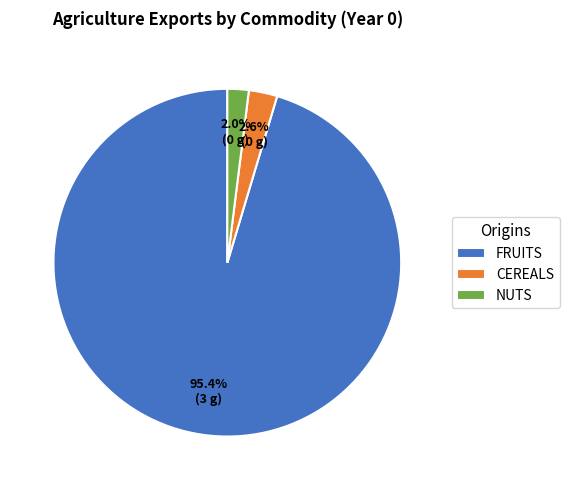

What percentage do FRUITS and NUTS together represent?

97.4%